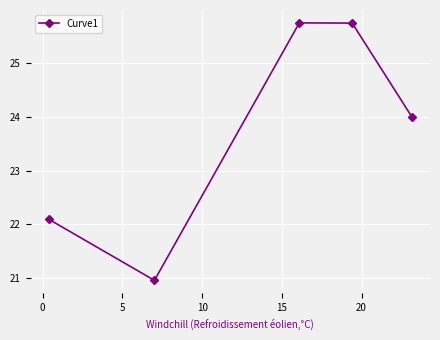

Reading left to right, list all the values displayed in this chart.

22.1	21.0	25.7	25.7	24.0